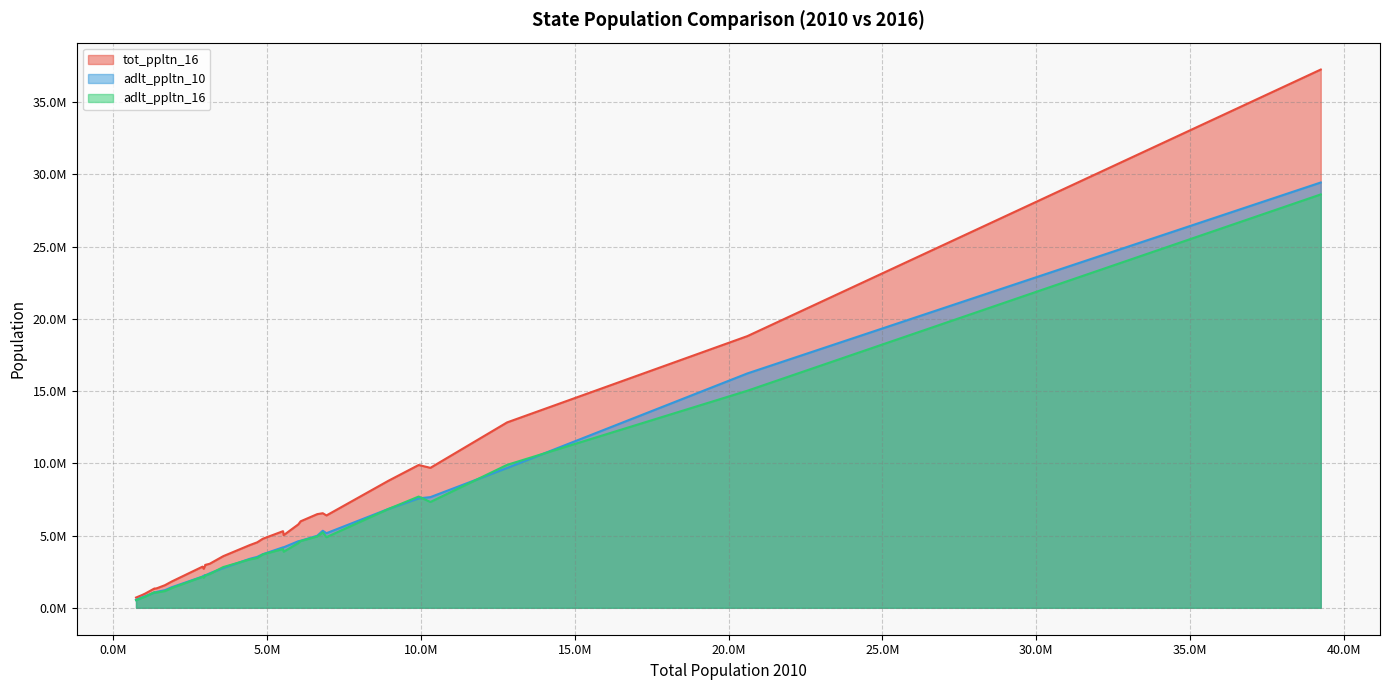

How many data points in tot_ppltn_16 are above 4533479?

14